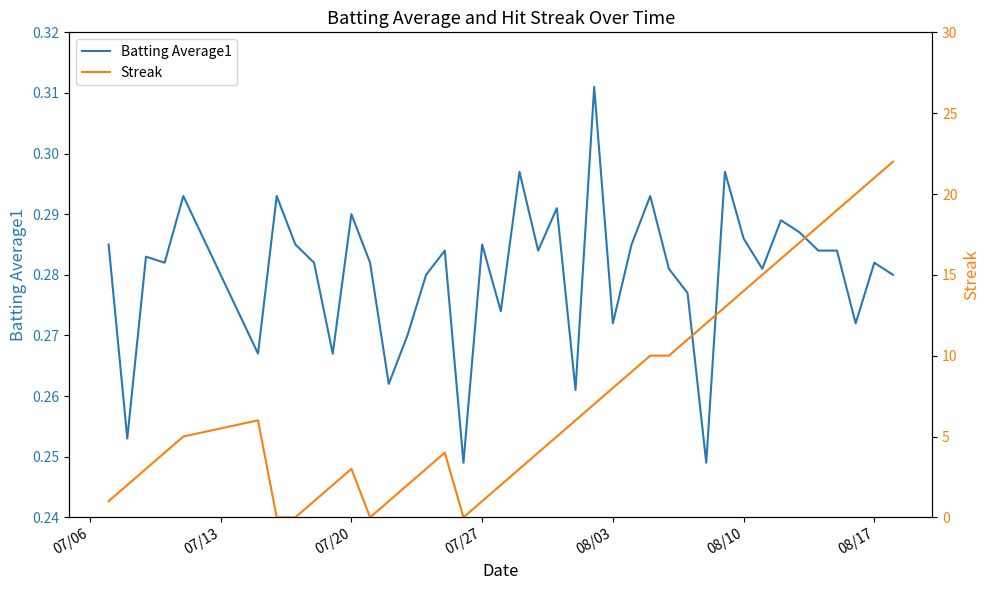

True or false: Batting Average1 and Streak cross at least once.

True